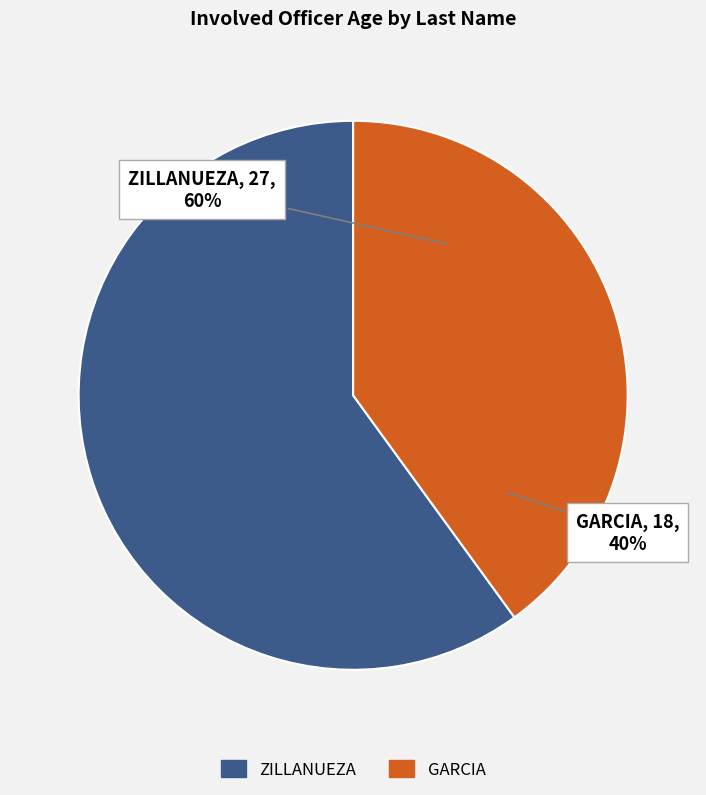

To the nearest percent, what is the difference between the largest and smallest slice percentages?

20%